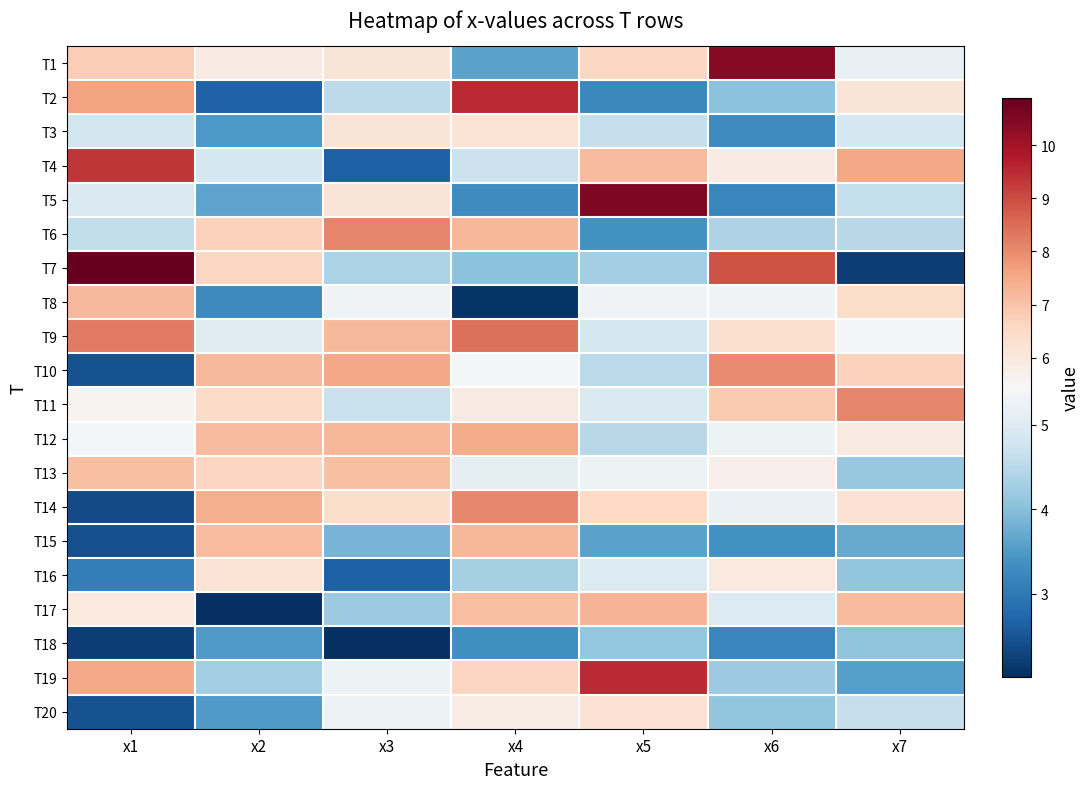

Which category has the highest value across all series?

x1